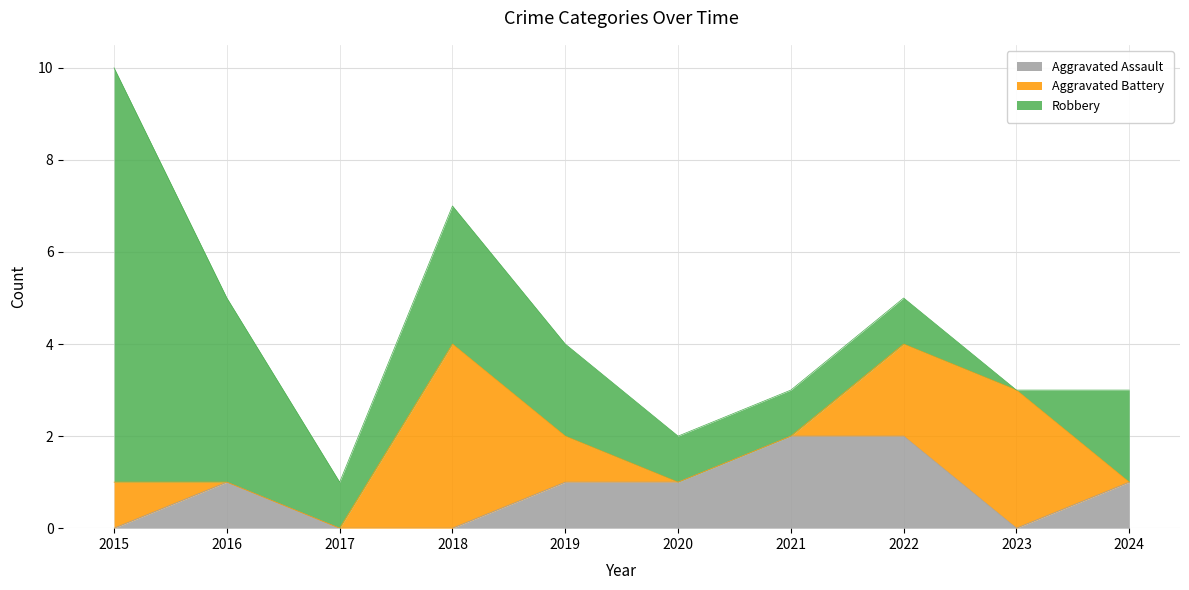

The value of Aggravated Assault at 2019 is 1. True or false?

True